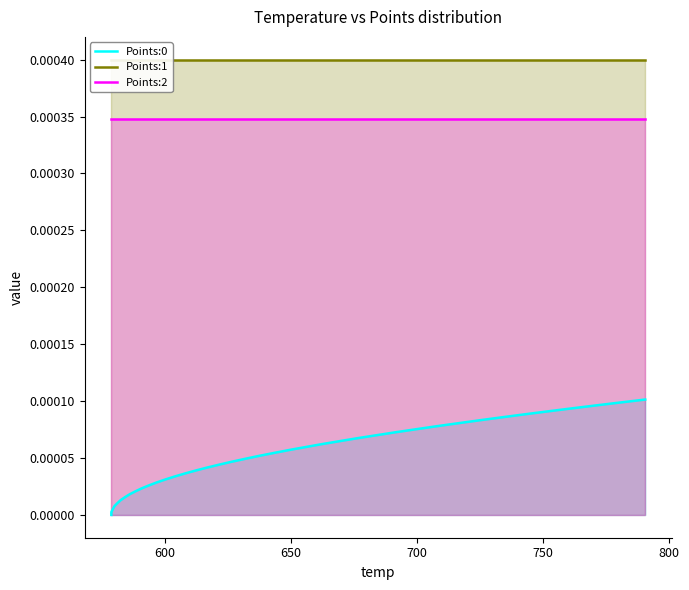

Which series has the largest range (max minus min)?

Points:0